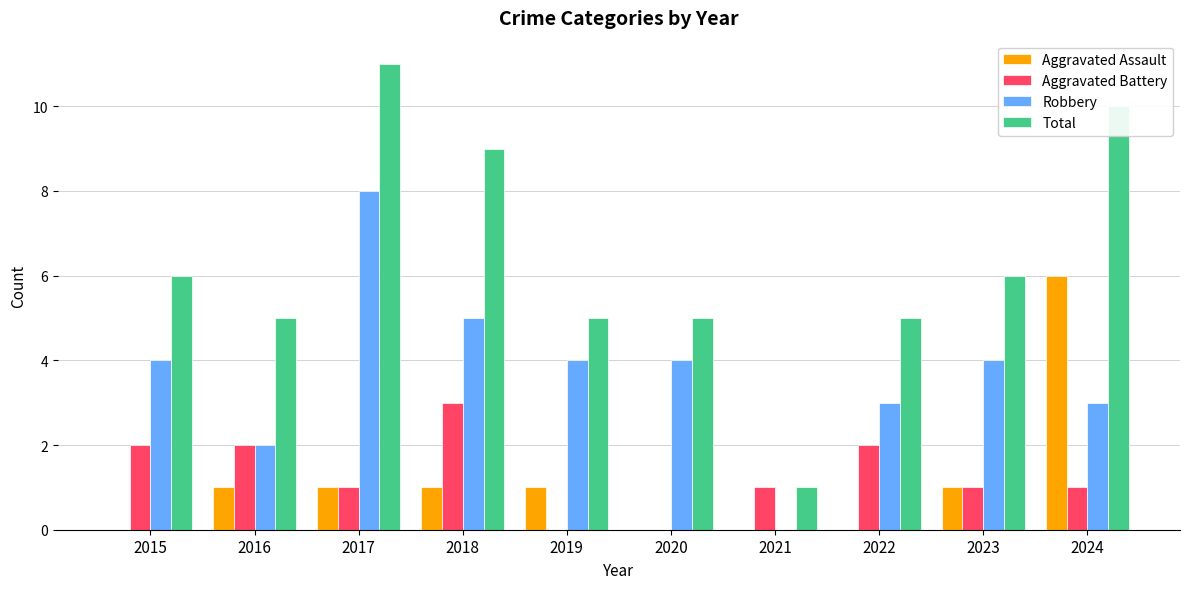

What is the sum of the Robbery values at 2016 and 2015?

6